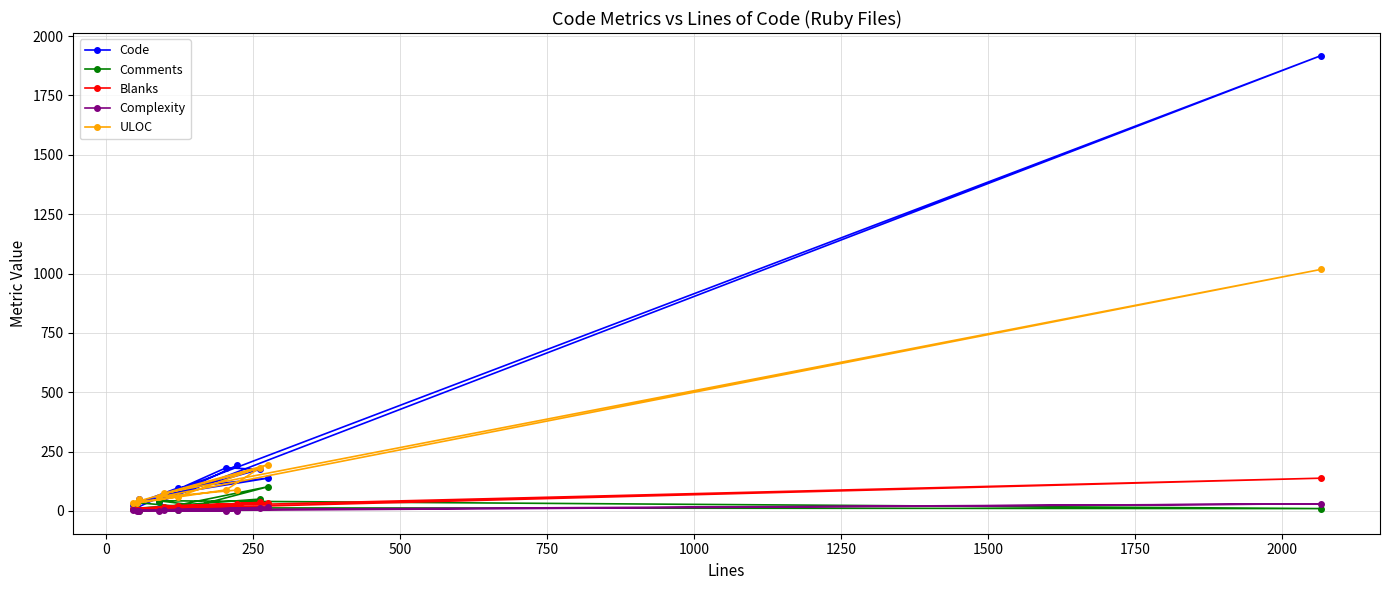

What is the value of the Code point at the 10th from the left?

138